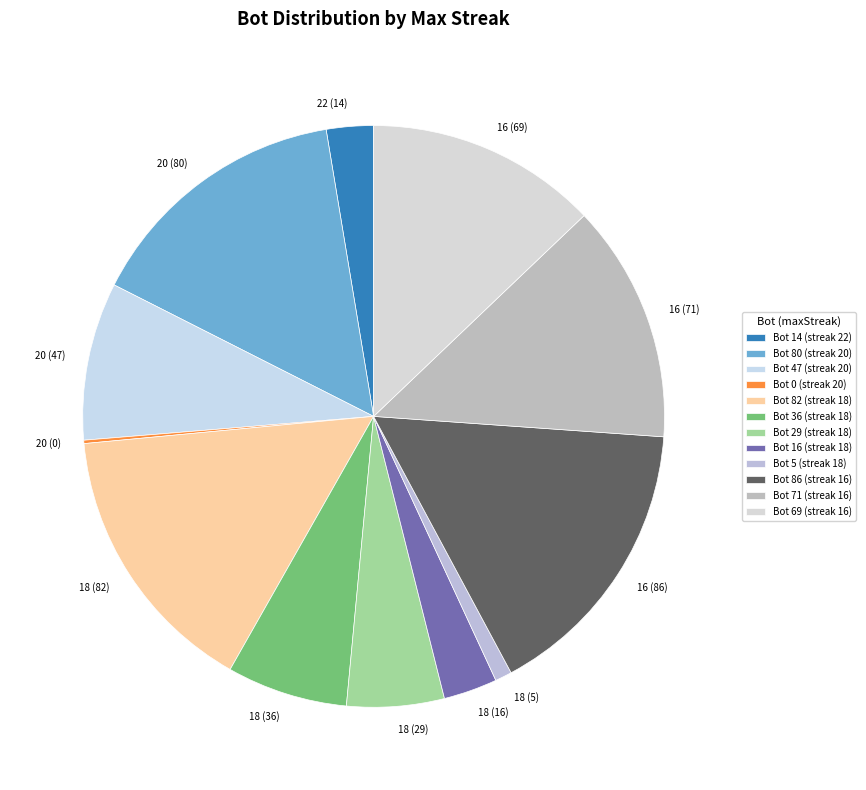

True or false: 20 (47) accounts for 9% of the total.

True